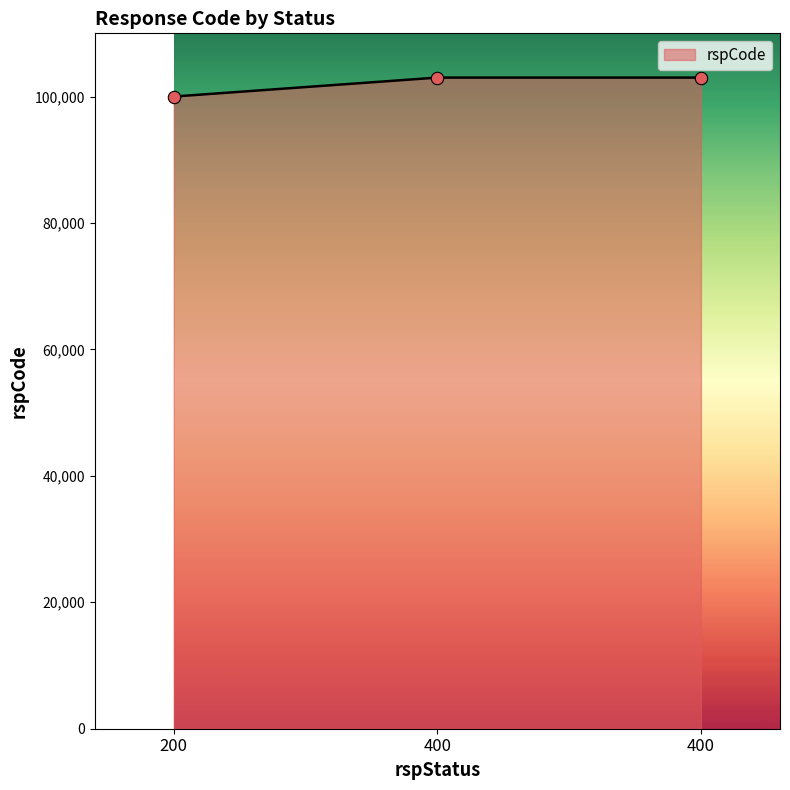

What is the change in value from 200 to 400?

+3000